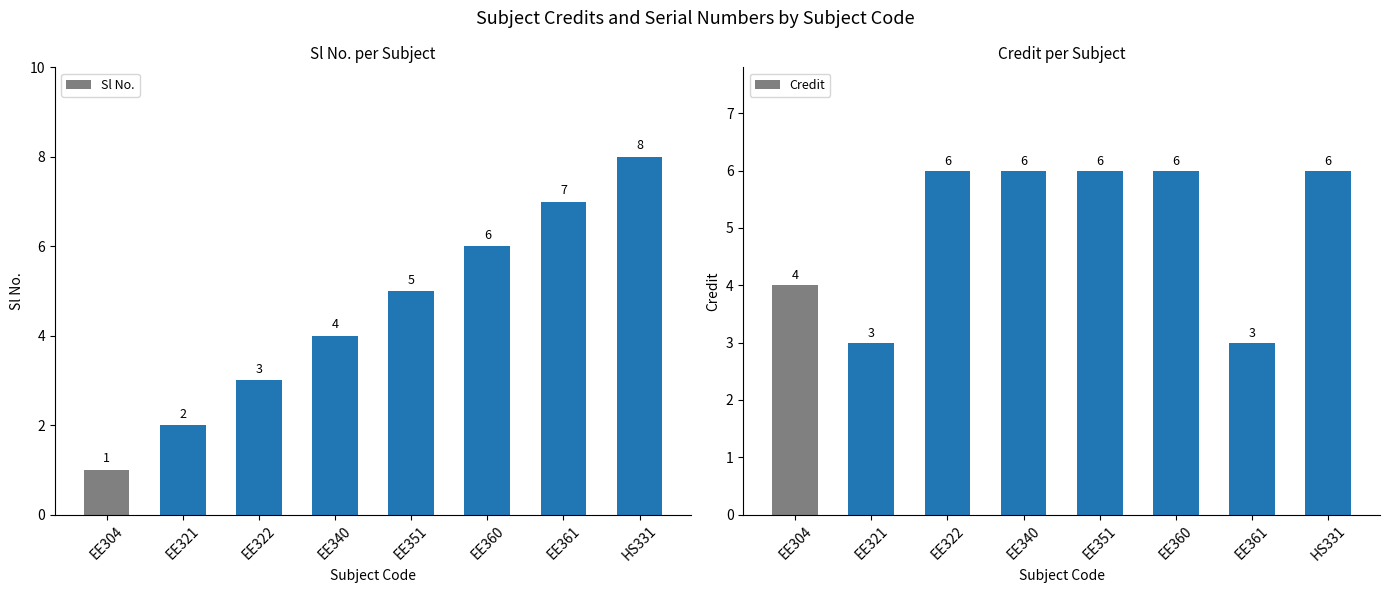

How many groups of bars are there?

8